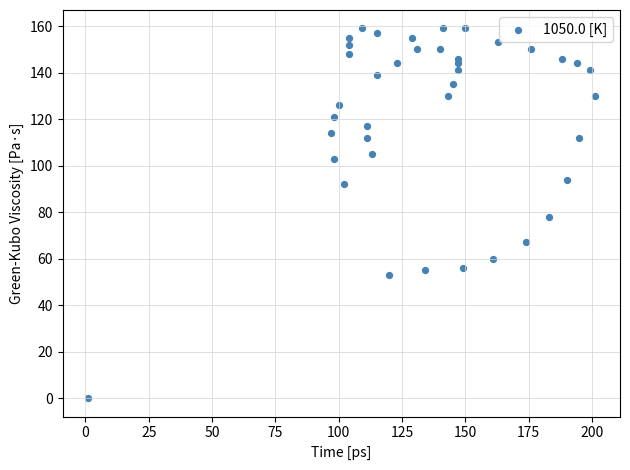

What is the range of X values (max minus min)?

200